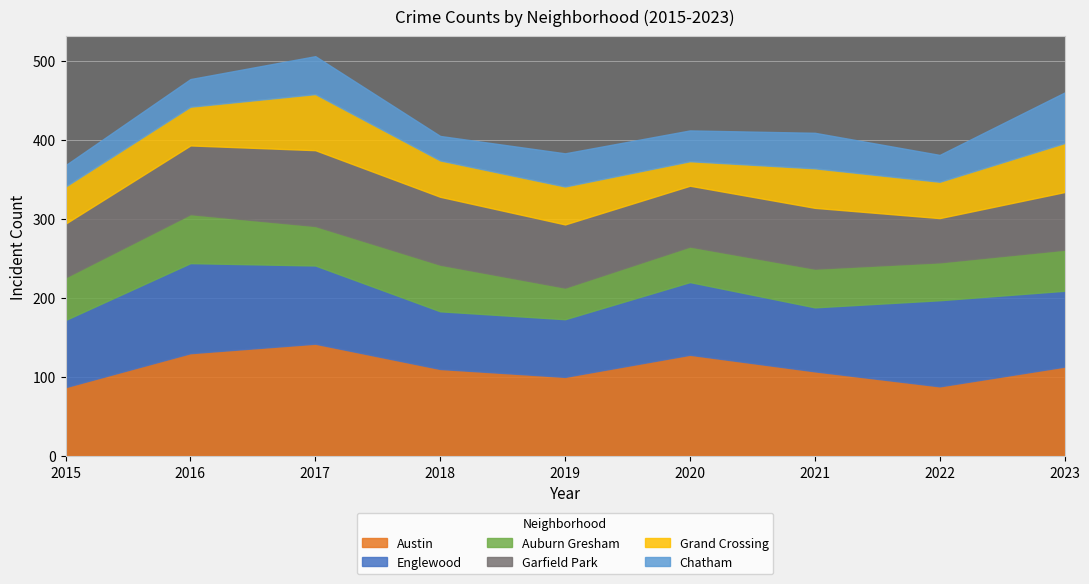

What is the greatest value displayed?

142